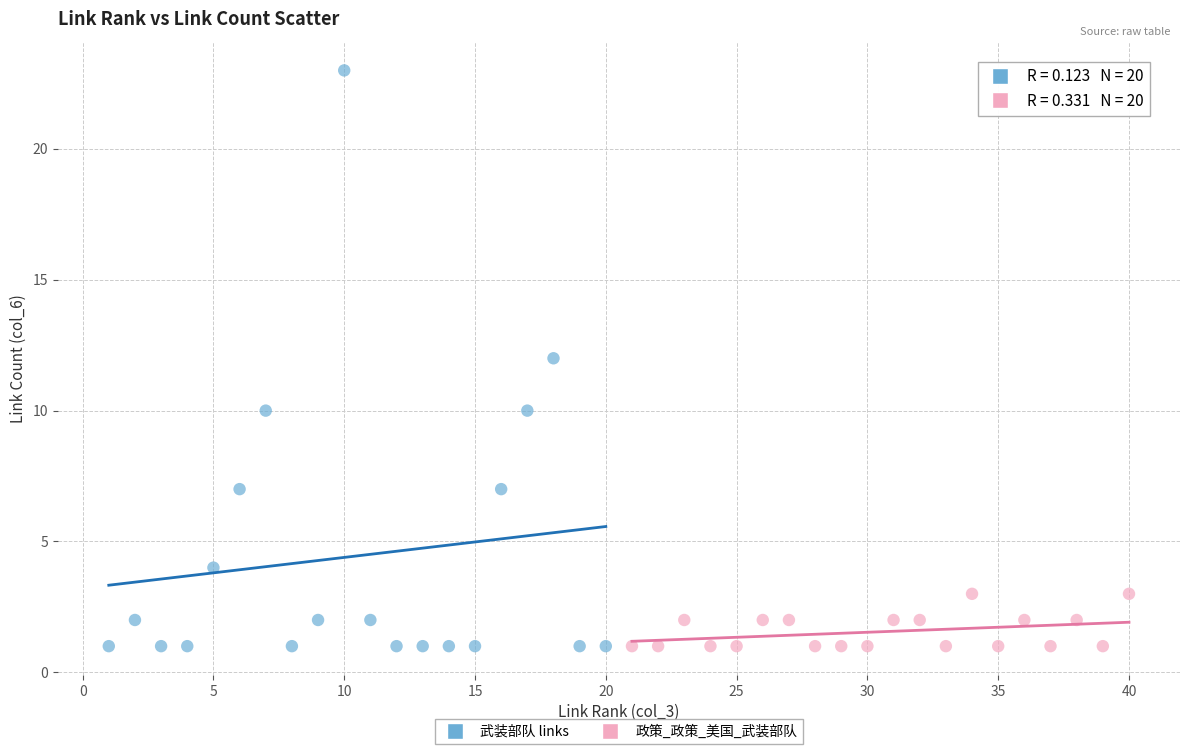

Which series reaches the maximum Y coordinate?

武装部队 links